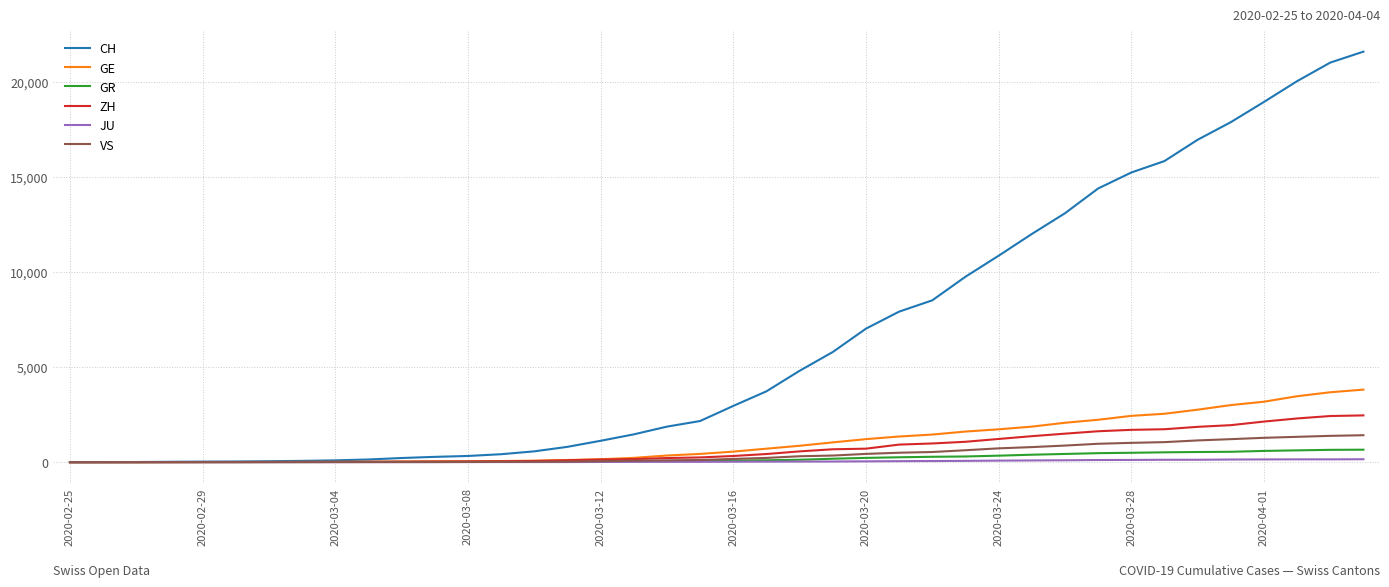

Which series has the widest spread of values?

CH